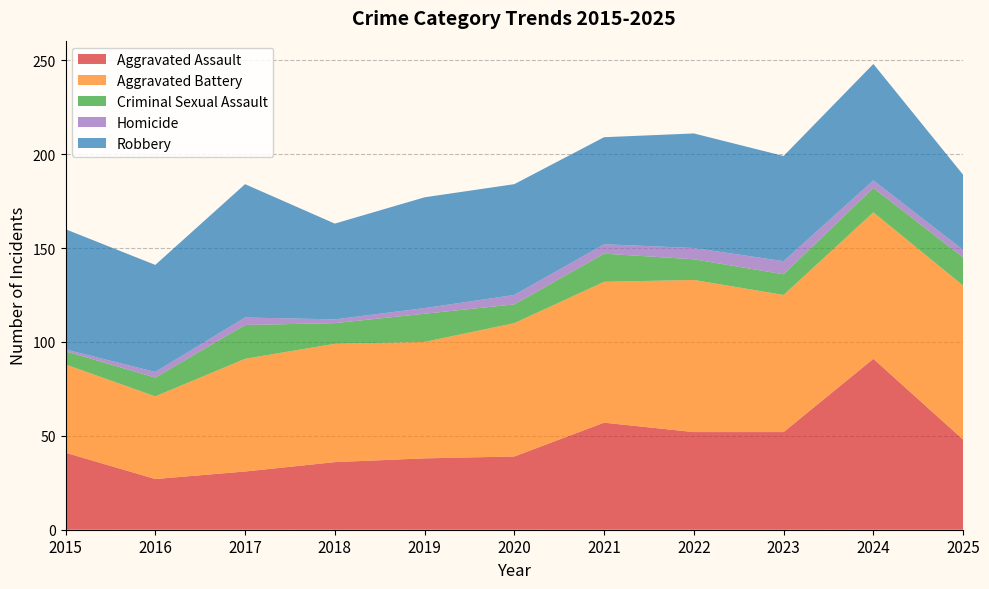

Reading left to right, list all the values displayed in this chart.

Aggravated Assault: 41	27	31	36	38	39	57	52	52	91	48
Aggravated Battery: 47	44	60	63	62	71	75	81	73	78	82
Criminal Sexual Assault: 7	10	18	11	15	10	15	11	11	13	15
Homicide: 1	3	4	2	3	5	5	6	7	4	4
Robbery: 64	57	71	51	59	59	57	61	56	62	40